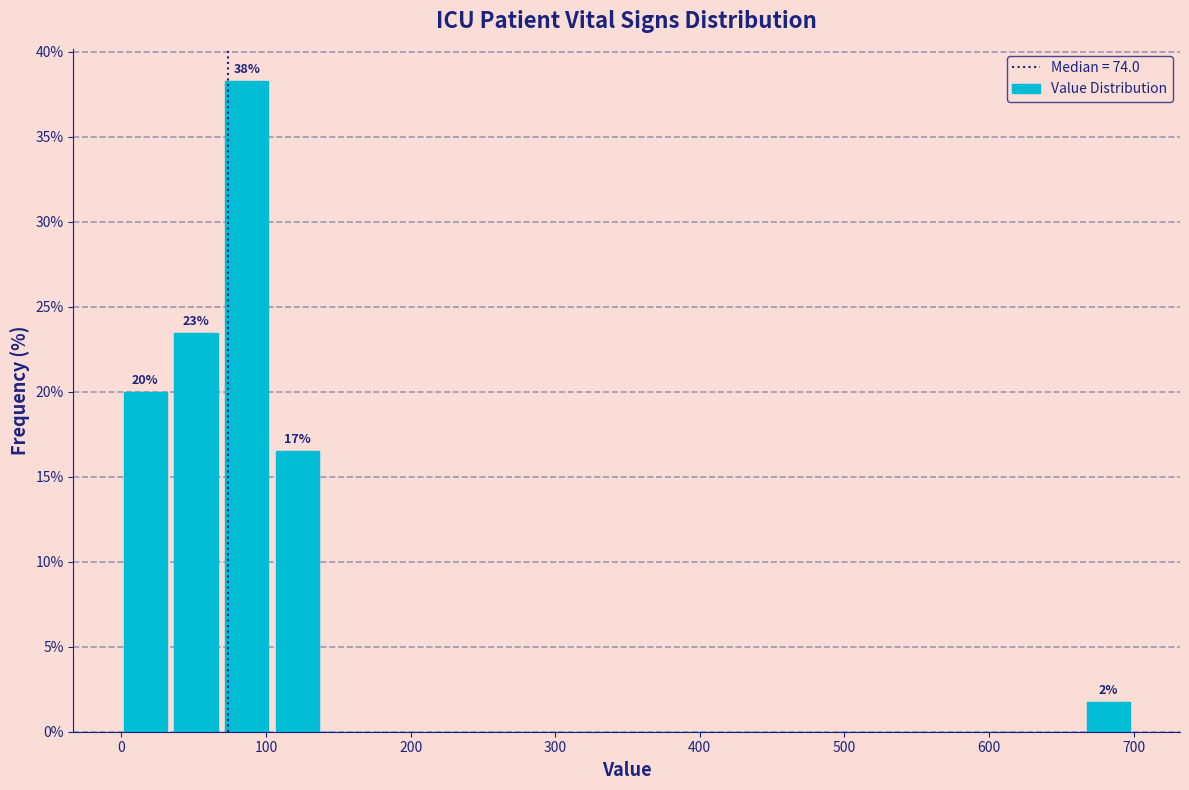

Read against the x-axis, roughly where is the centre of the tallest bar?

90